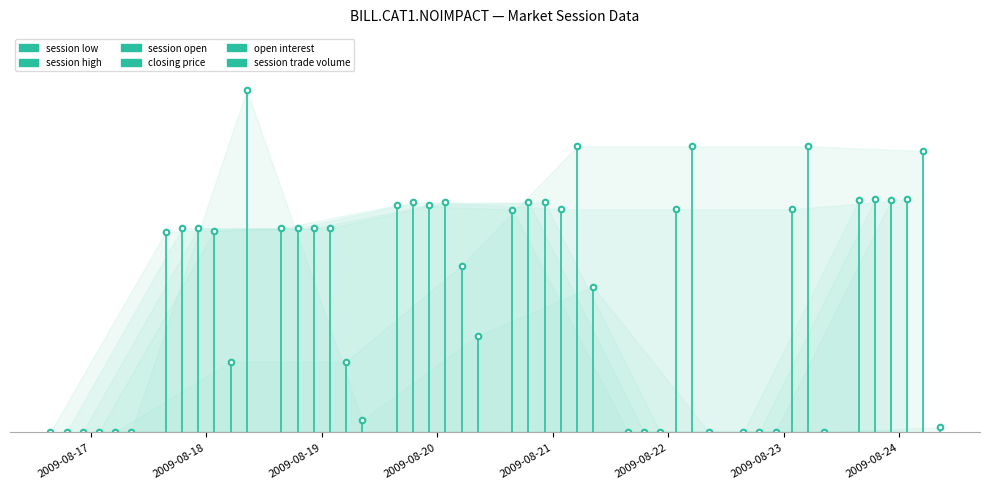

Rank the categories by closing price value from lowest to highest.

2009-08-17, 2009-08-18, 2009-08-19, 2009-08-21, 2009-08-22, 2009-08-23, 2009-08-20, 2009-08-24